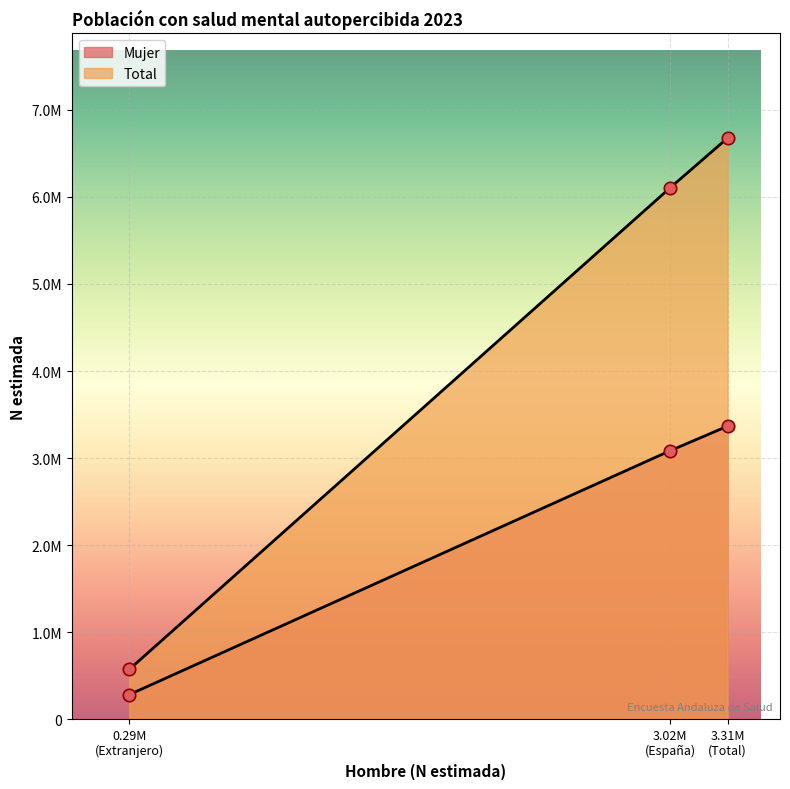

Which series reaches the minimum Y coordinate?

Mujer